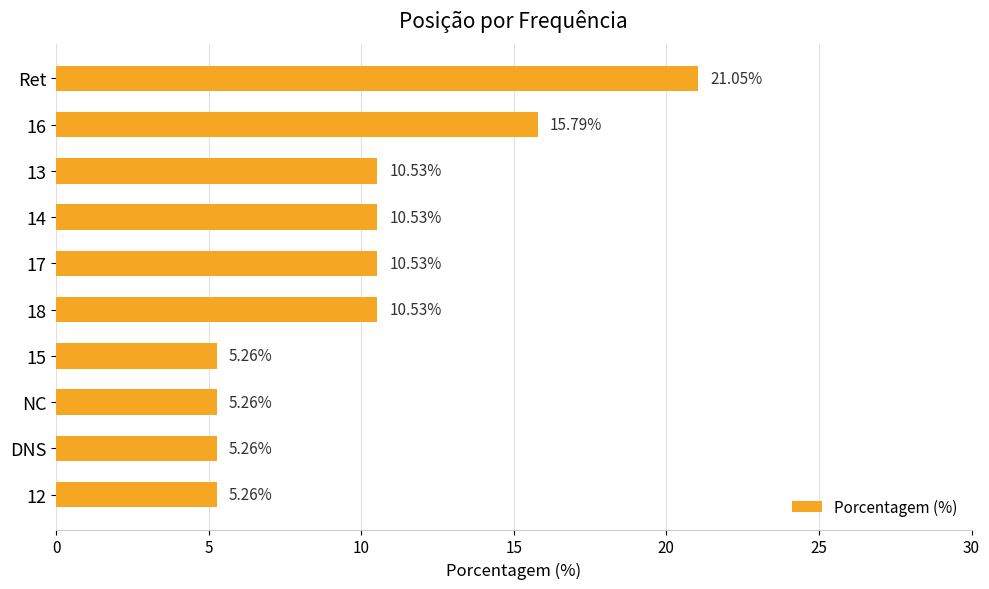

What is the maximum value shown in the chart?

21.1